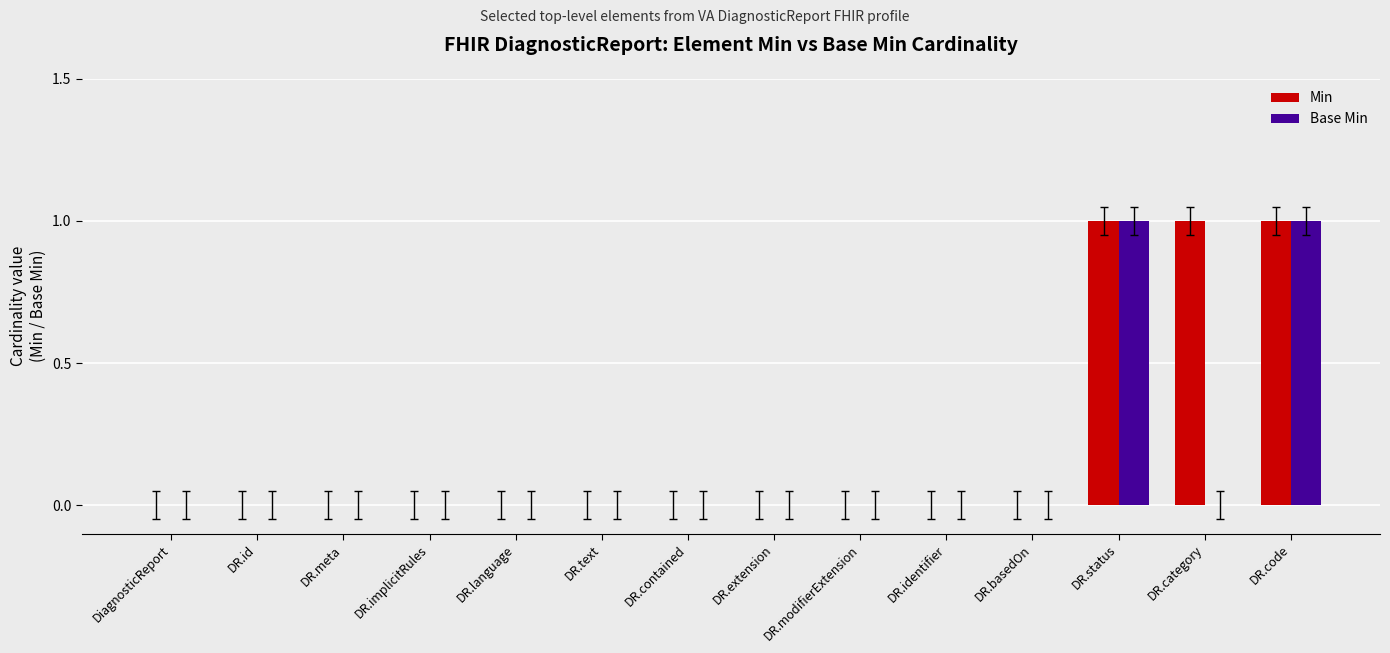

Which series has the largest total across all categories?

Min